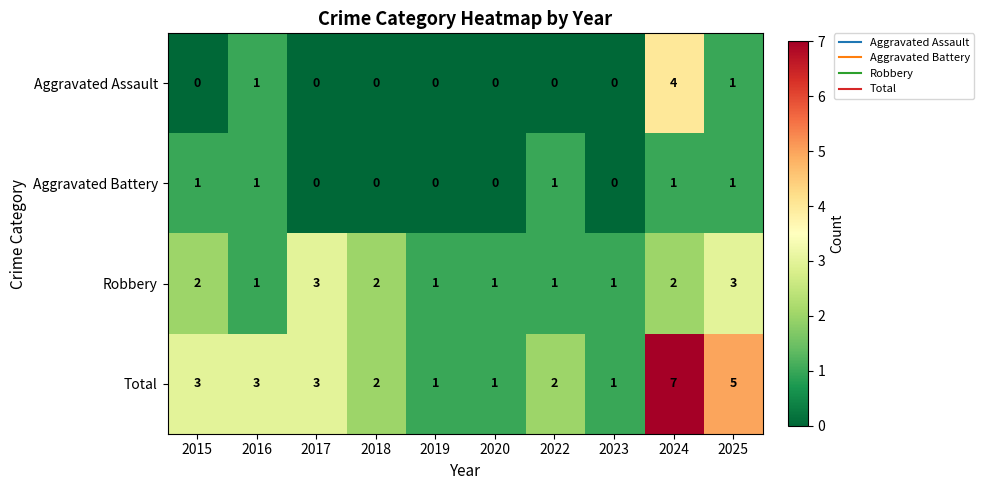

Which series changed the most between 2015 and 2023?

Total